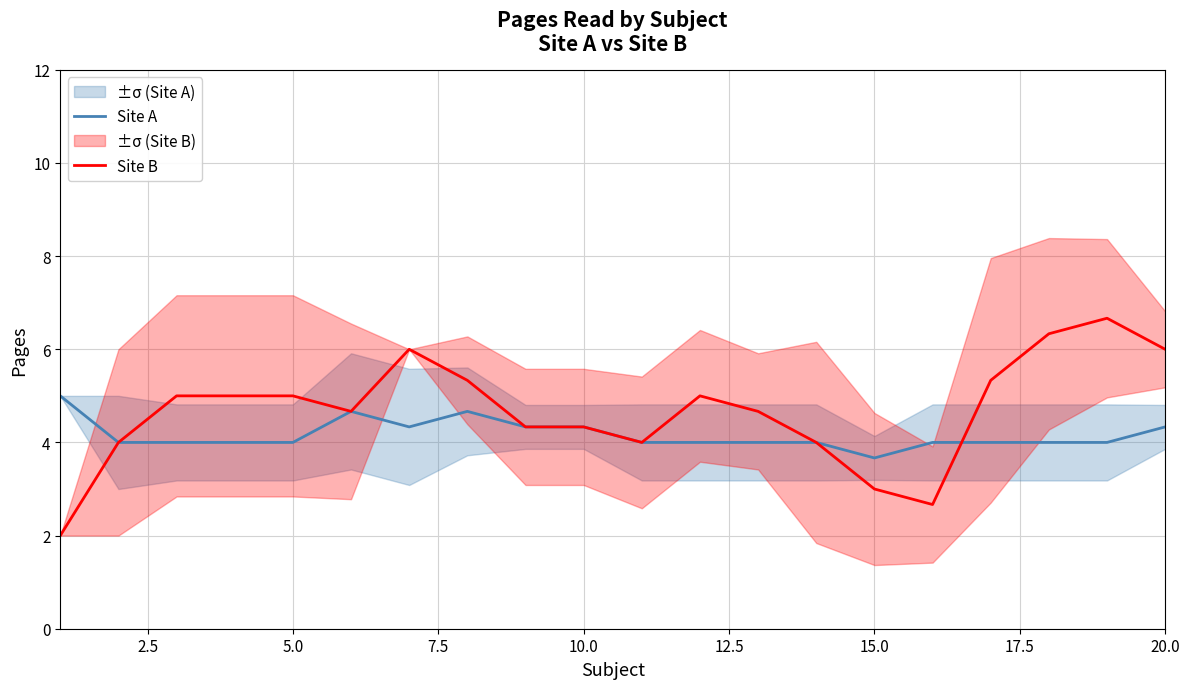

True or false: Site A has a value of 4.3 at 10.0.

True